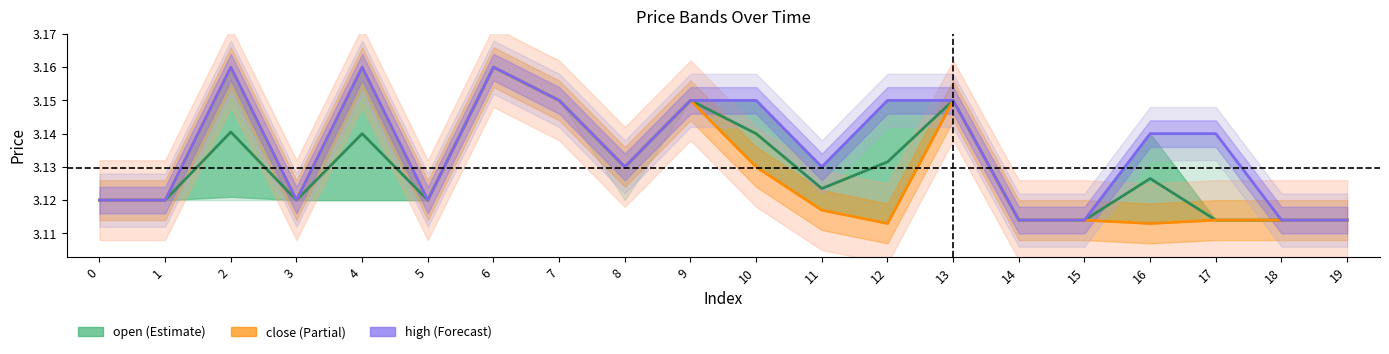

Reading left to right, what are all the values shown in this chart?

open (Estimate): 3.1	3.1	3.1	3.1	3.1	3.1	3.2	3.1	3.1	3.1	3.1	3.1	3.1	3.1	3.1	3.1	3.1	3.1	3.1	3.1
close (Partial): 3.1	3.1	3.2	3.1	3.2	3.1	3.2	3.1	3.1	3.1	3.1	3.1	3.1	3.1	3.1	3.1	3.1	3.1	3.1	3.1
high (Forecast): 3.1	3.1	3.2	3.1	3.2	3.1	3.2	3.1	3.1	3.1	3.1	3.1	3.1	3.1	3.1	3.1	3.1	3.1	3.1	3.1